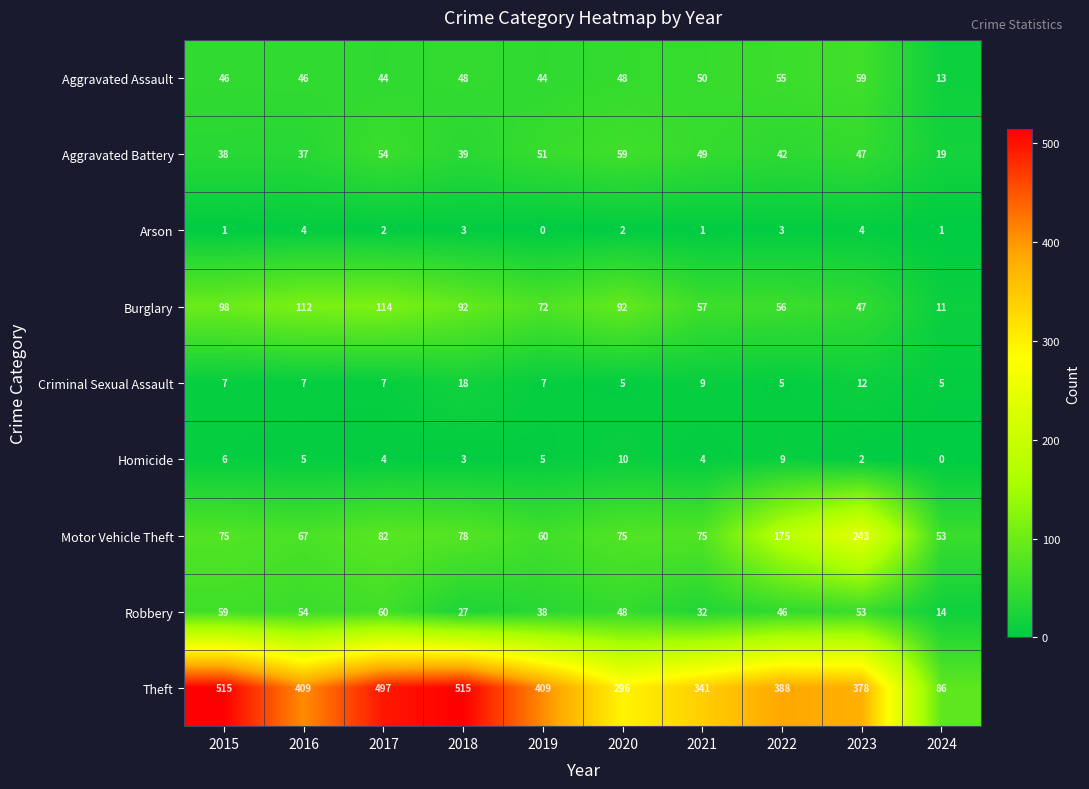

What is the total value across all series at 2024?

202